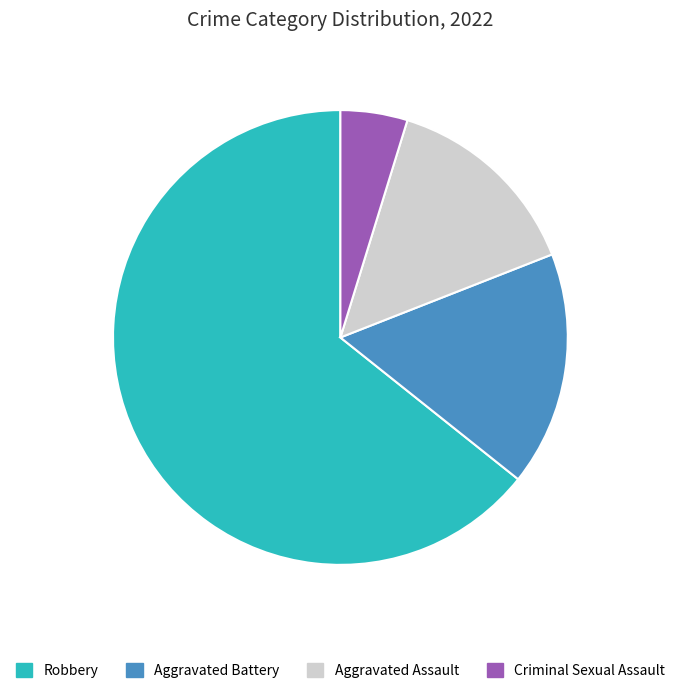

Is it true that Aggravated Battery is 22% of the pie?

False